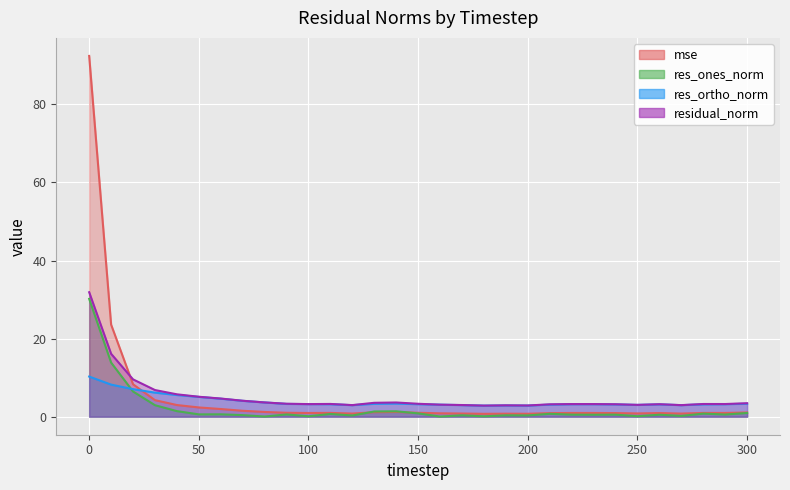

Does the chart display data point markers on the line(s)?

No